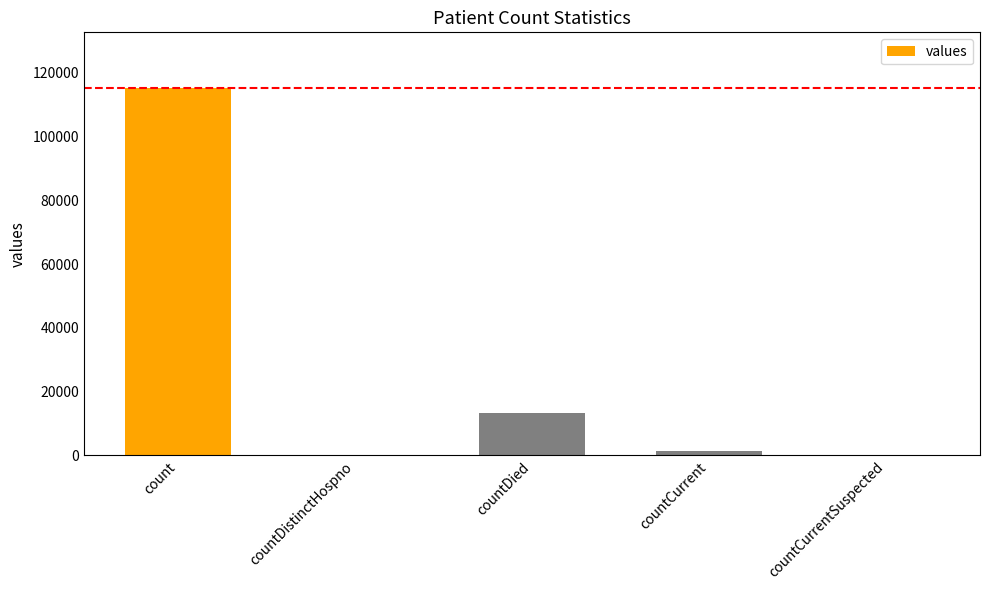

What is the sum of the values at countDistinctHospno and countDied?

13343